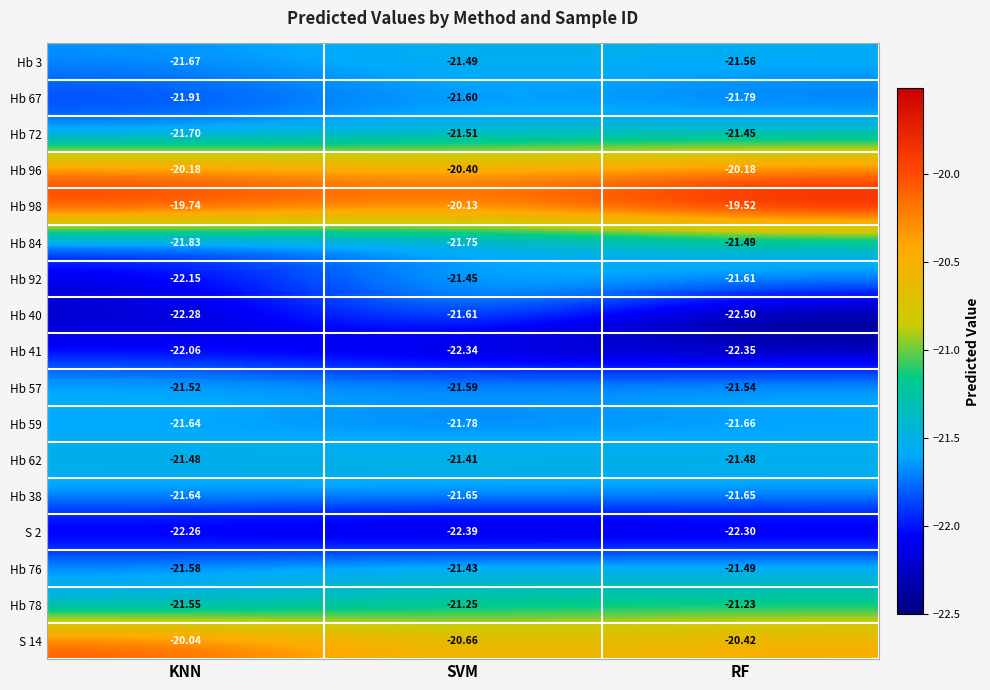

Which category has the highest value across all series?

RF